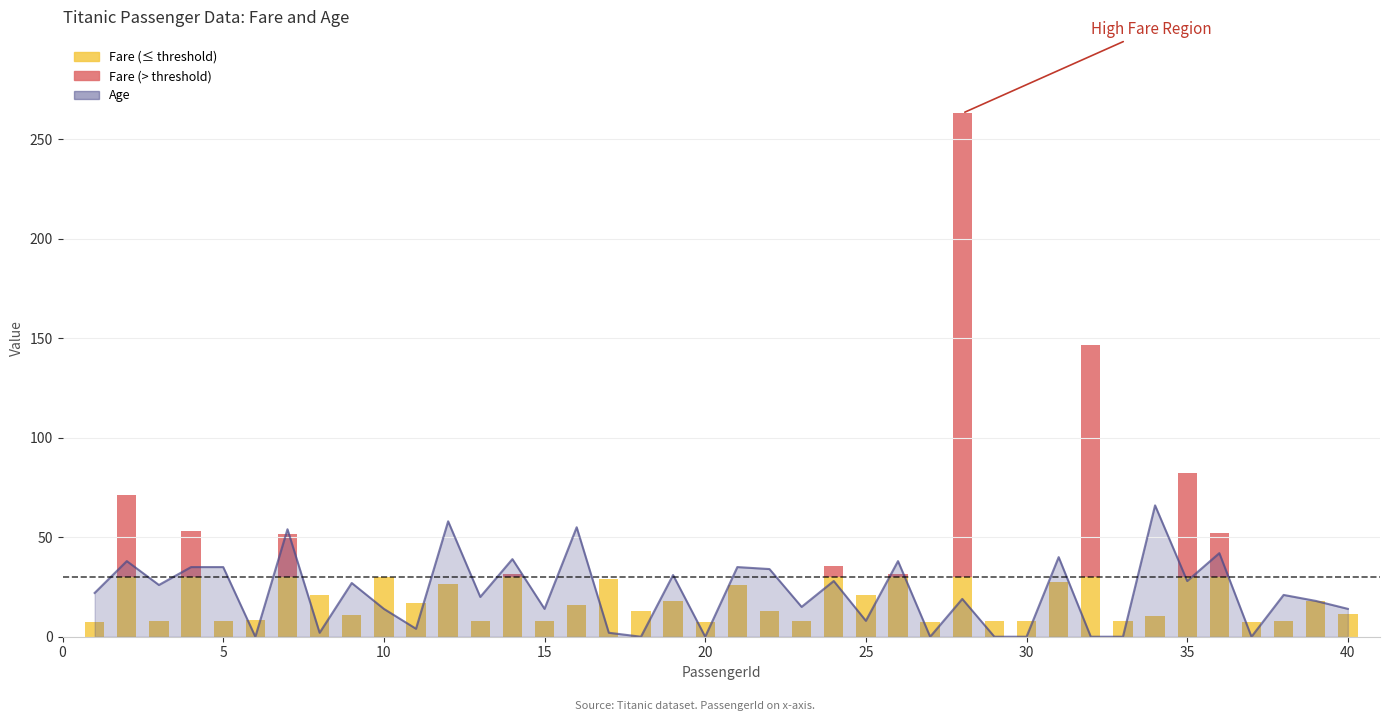

The chart shows a value of 6 at 23. True or false?

False